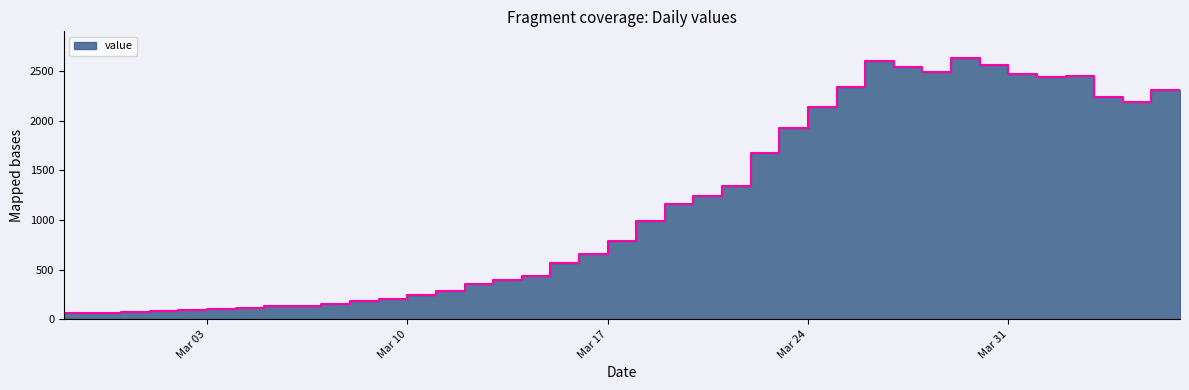

Rank the categories by value from lowest to highest.

2020-02-27, 2020-02-28, 2020-02-29, 2020-03-01, 2020-03-02, 2020-03-03, 2020-03-04, 2020-03-05, 2020-03-06, 2020-03-07, 2020-03-08, 2020-03-09, 2020-03-10, 2020-03-11, 2020-03-12, 2020-03-13, 2020-03-14, 2020-03-15, 2020-03-16, 2020-03-17, 2020-03-18, 2020-03-19, 2020-03-20, 2020-03-21, 2020-03-22, 2020-03-23, 2020-03-24, 2020-03-25, 2020-04-05, 2020-04-04, 2020-04-06, 2020-03-26, 2020-04-02, 2020-04-03, 2020-04-01, 2020-03-29, 2020-03-28, 2020-03-31, 2020-03-27, 2020-03-30